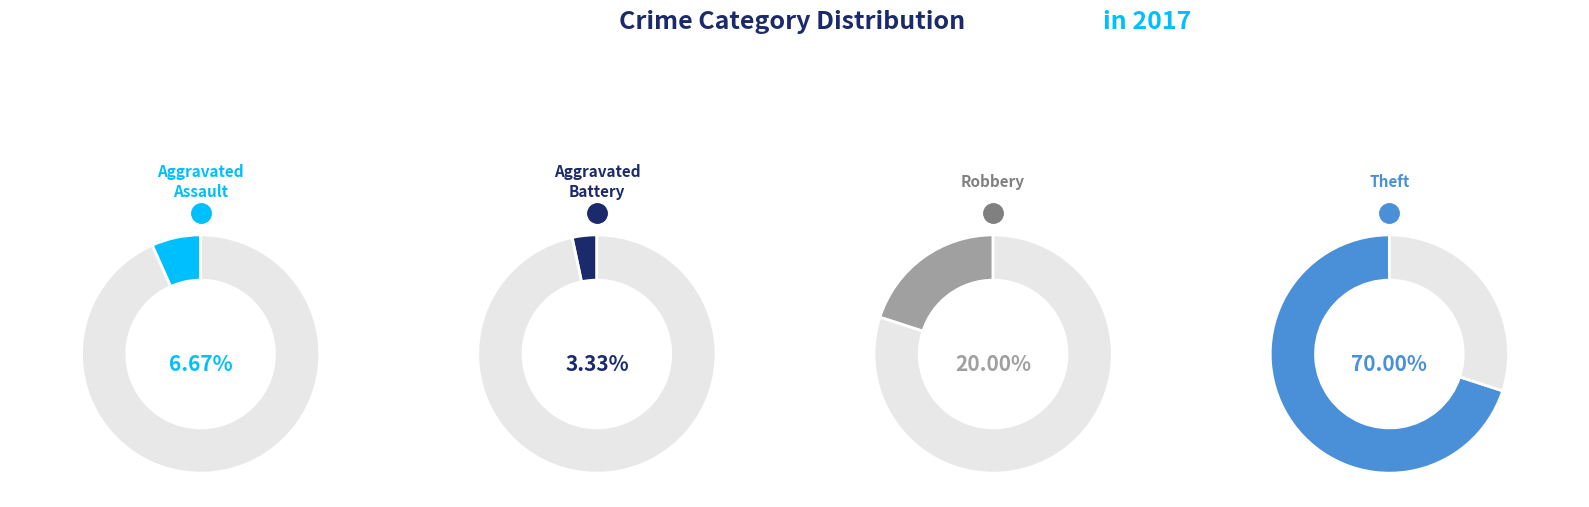

Which has a higher value, Aggravated Assault or Robbery?

Robbery